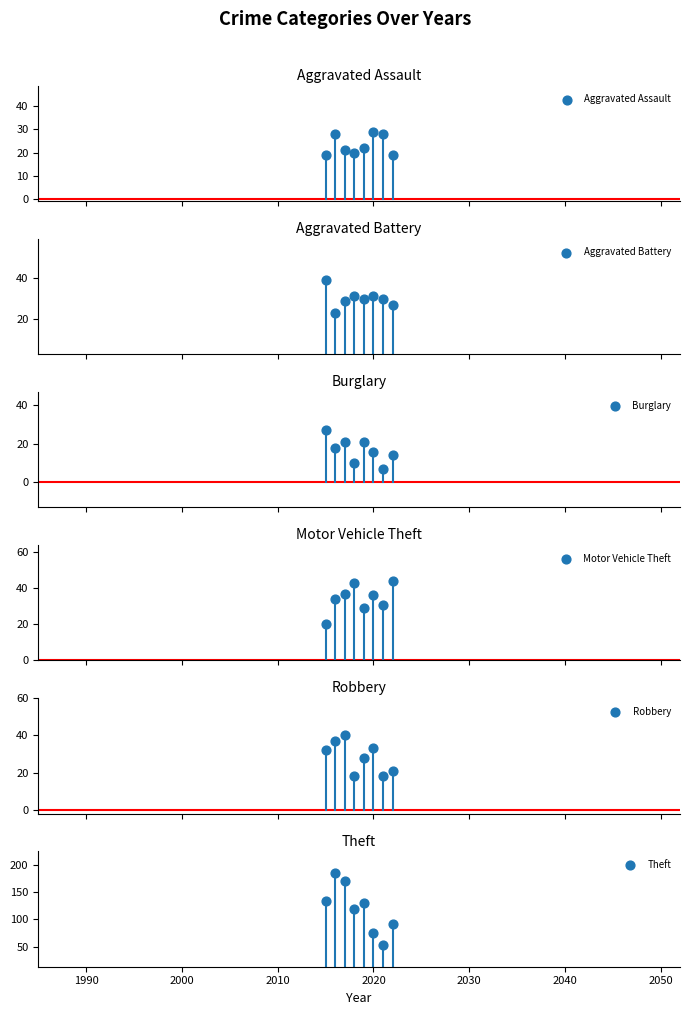

What are all the series names shown in the legend?

Aggravated Assault, Aggravated Battery, Burglary, Motor Vehicle Theft, Robbery, Theft